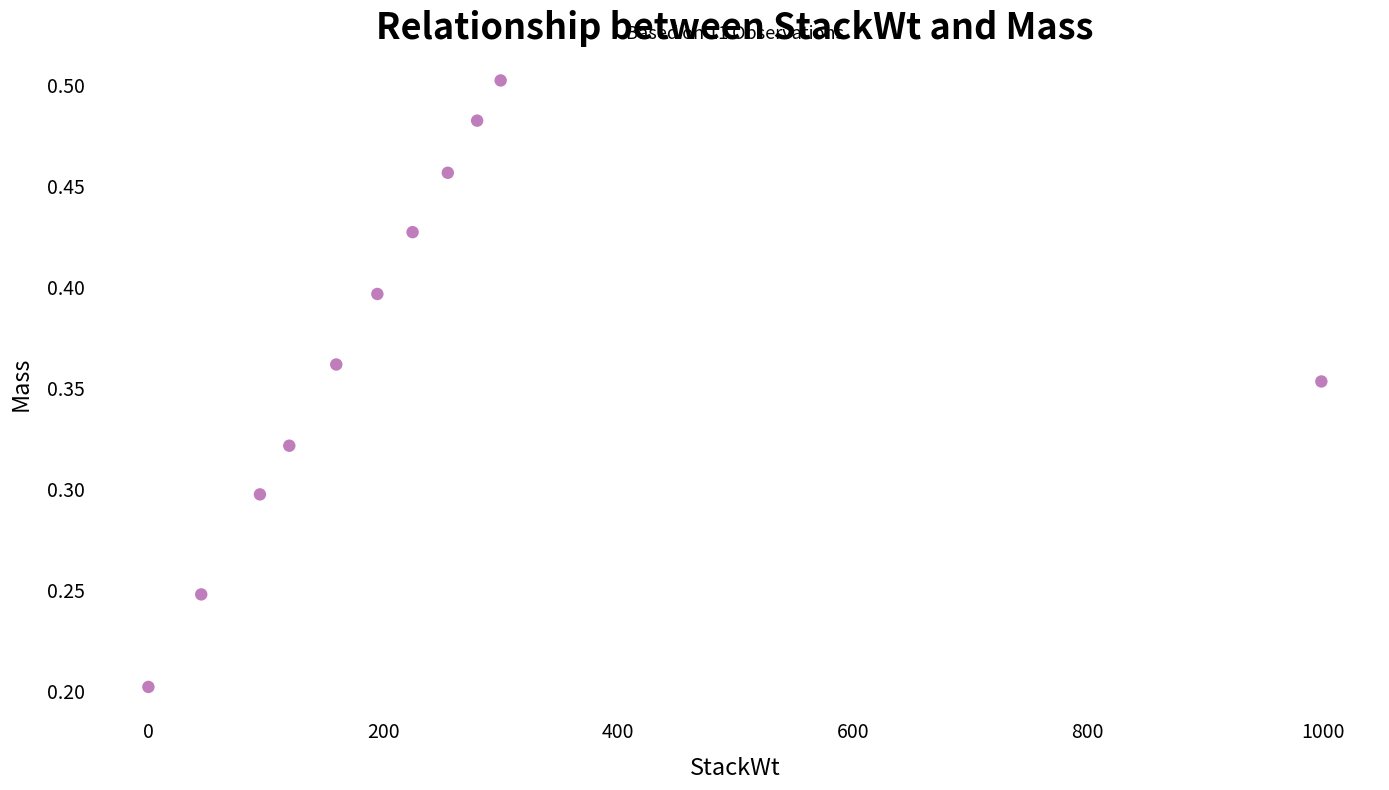

What is the average X value?

243.1